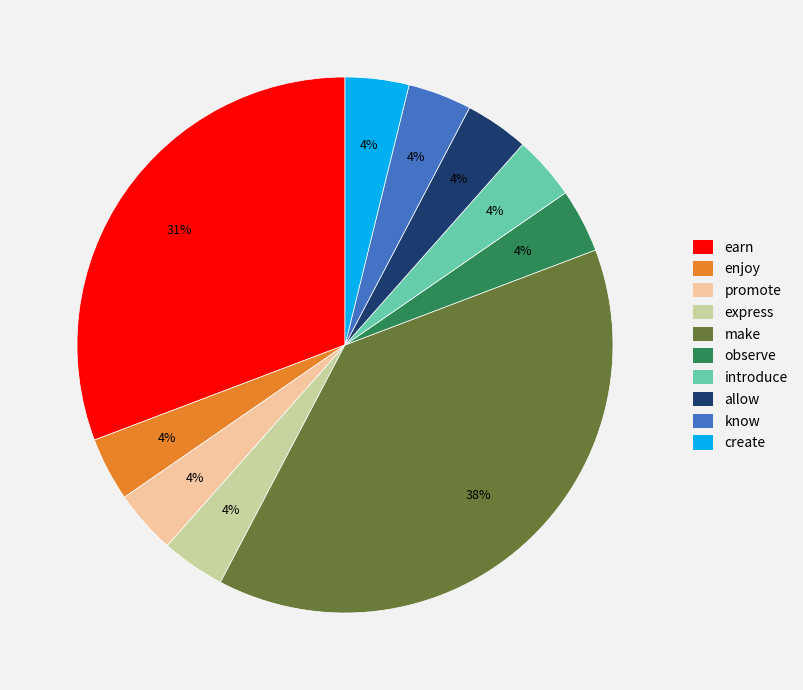

To the nearest percent, what is the average slice percentage?

10%